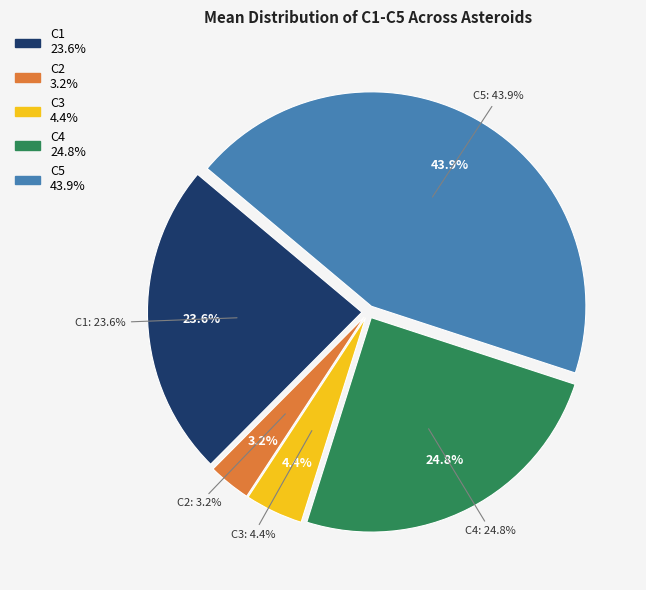

True or false: C1 accounts for 36% of the total.

False